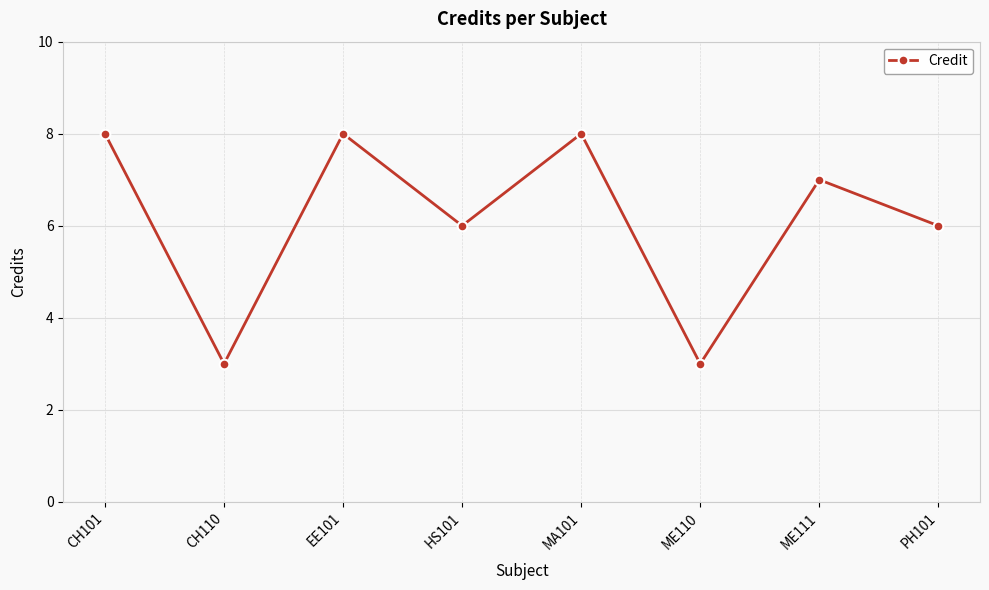

Reading left to right, list all the values displayed in this chart.

CH101=8	CH110=3	EE101=8	HS101=6	MA101=8	ME110=3	ME111=7	PH101=6